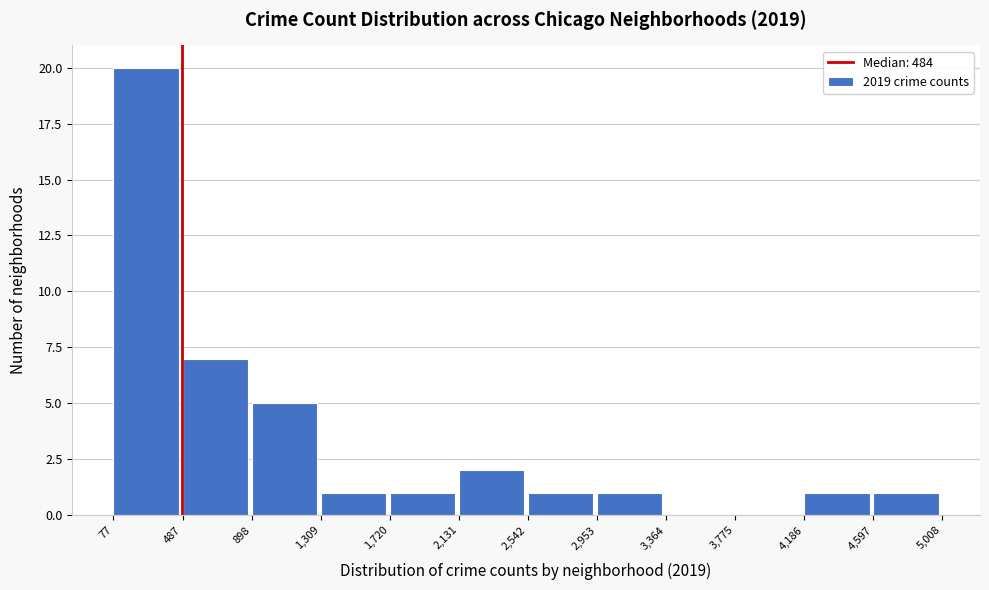

Which range on the x-axis has the tallest bar?

77 to 487